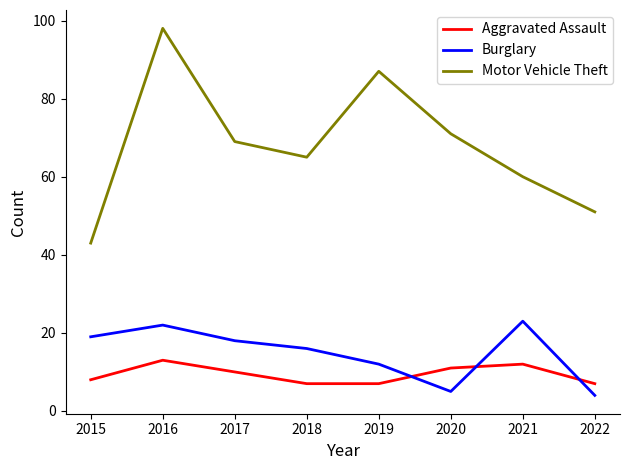

What is the difference between the maximum and minimum values in the Burglary series?

19